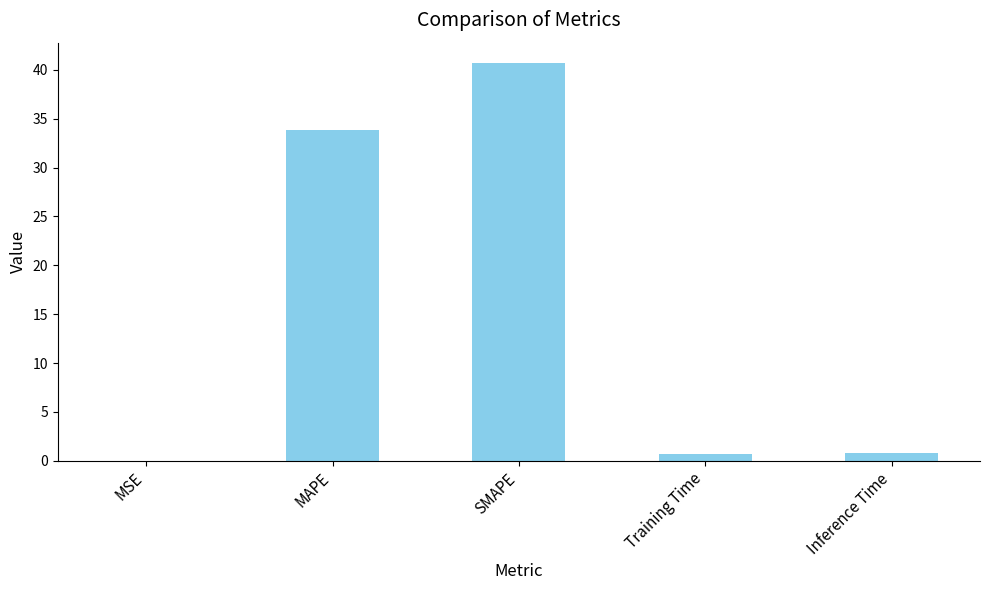

Which has a higher value, SMAPE or Inference Time?

SMAPE